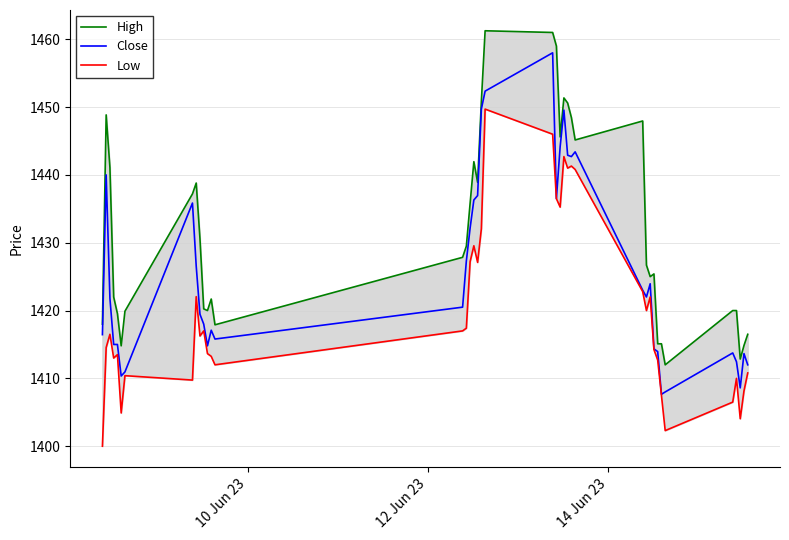

What is the average value of the High series?

1431.7